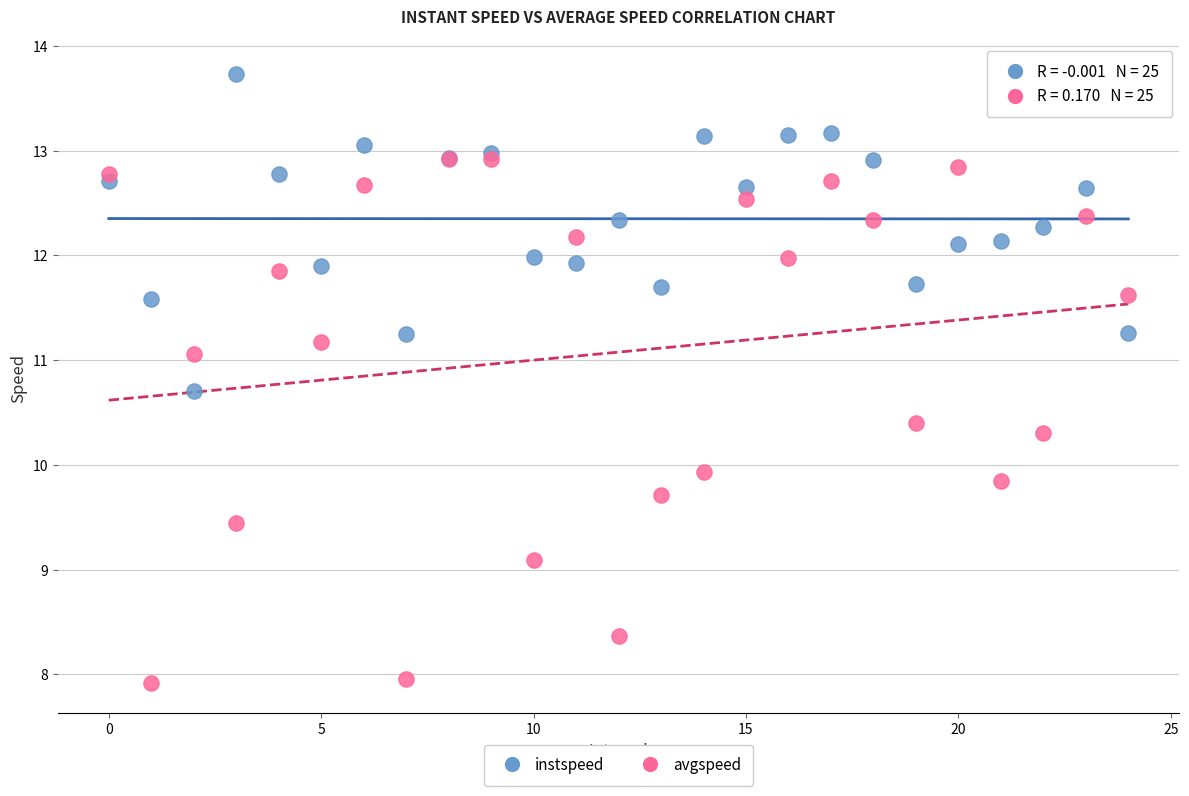

What are all the series names shown in the legend?

instspeed, avgspeed